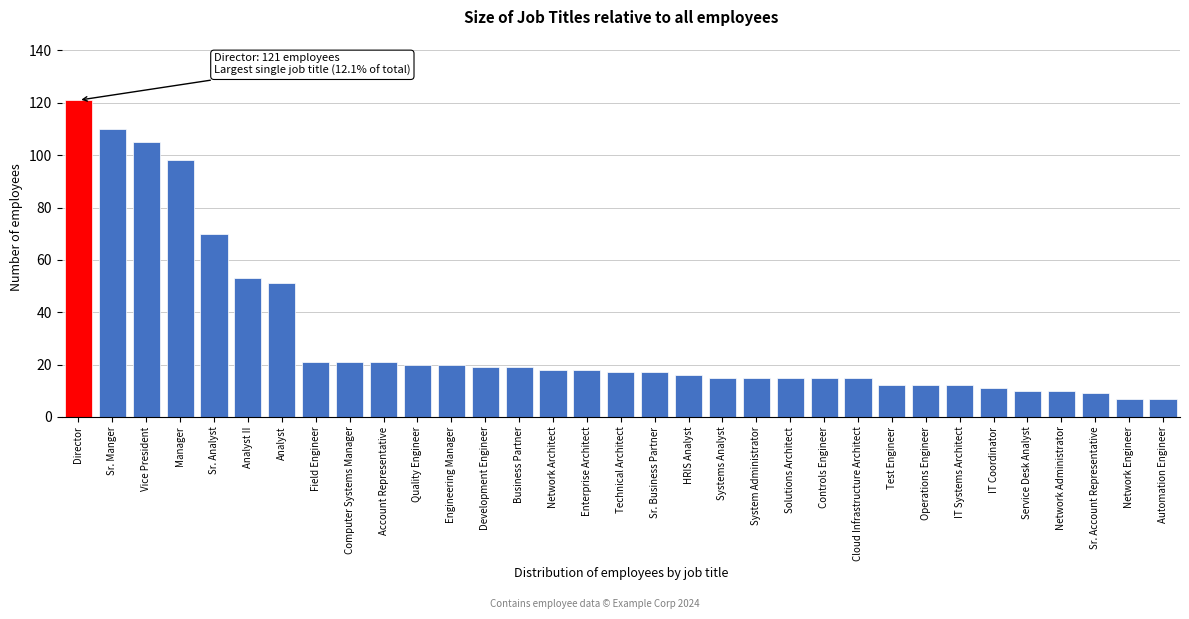

The value at Service Desk Analyst is 18. True or false?

False